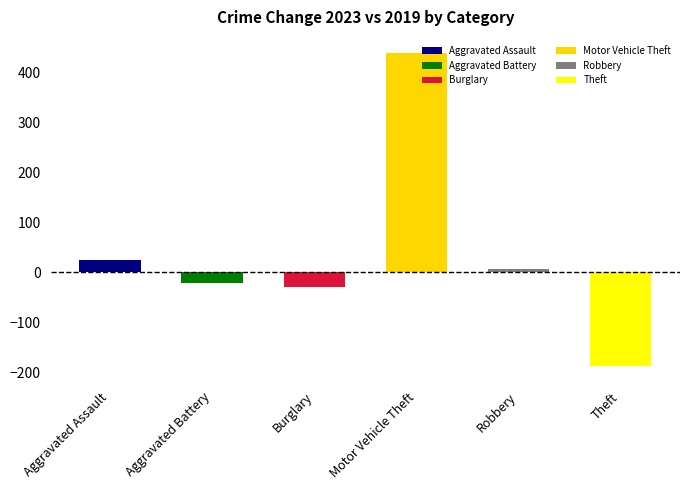

What is the maximum value shown in the chart?

439